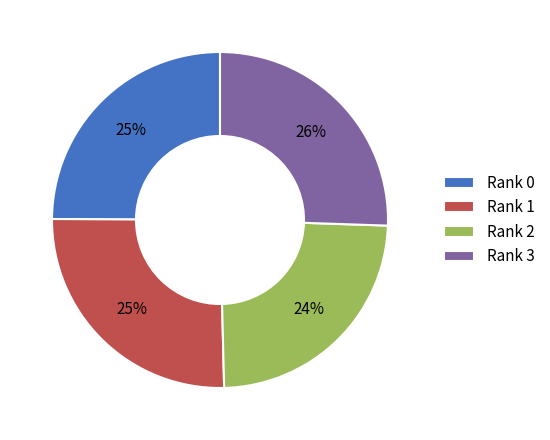

To the nearest percent, what is the combined percentage of Rank 0 and Rank 2?

49%